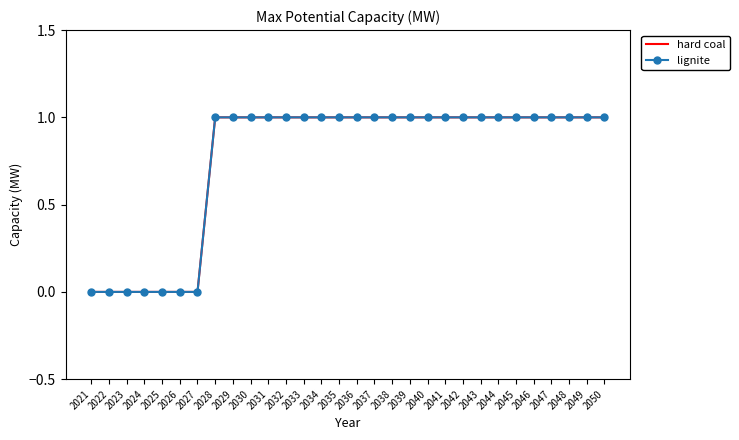

What are all the series names shown in the legend?

hard coal, lignite